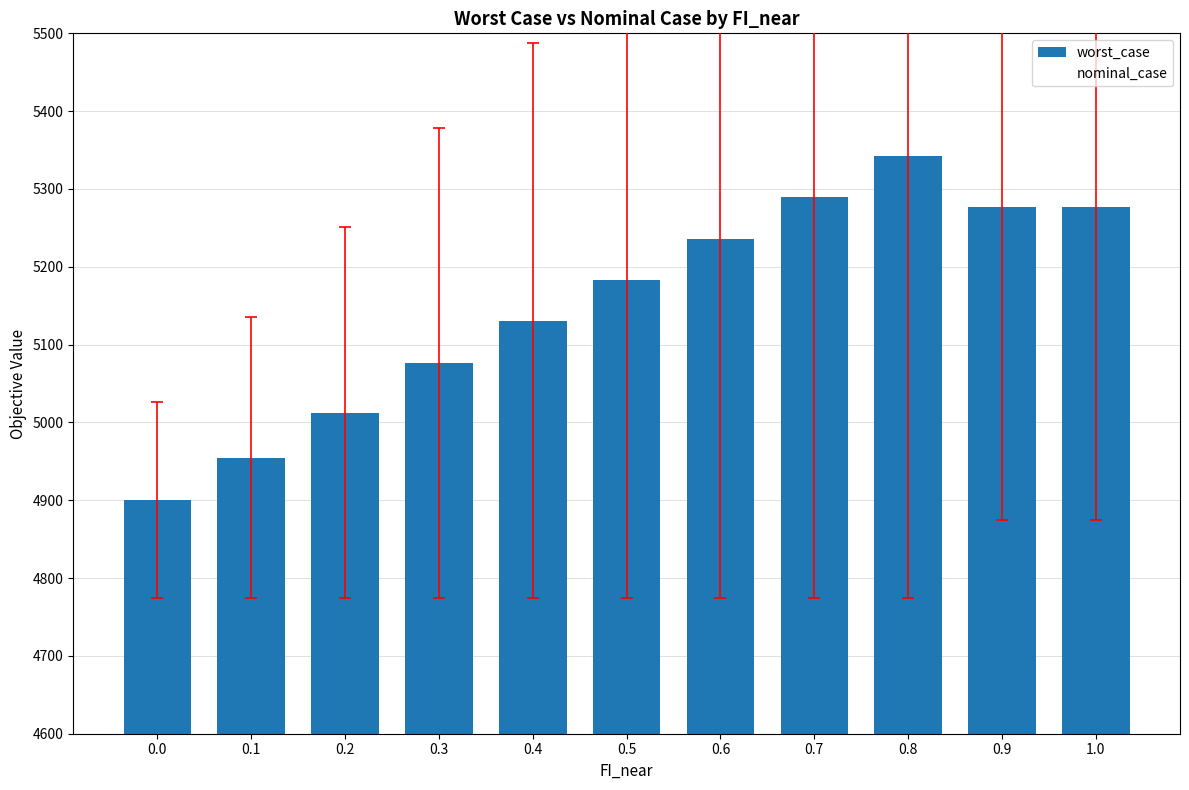

How many bars are there in total?

11